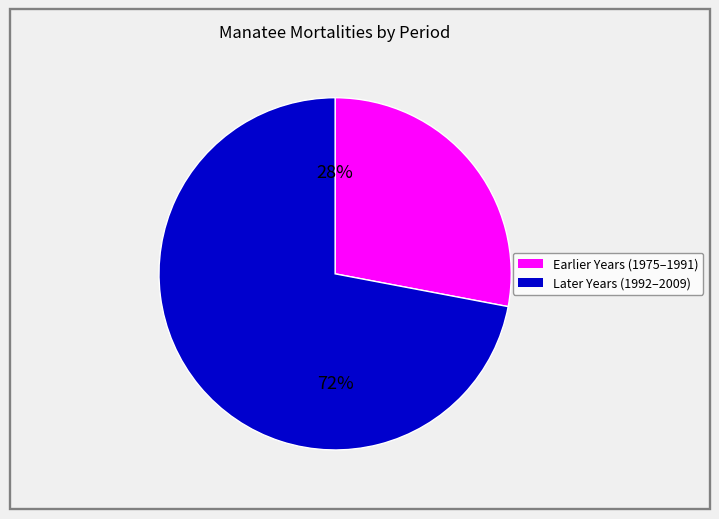

Is there any slice that represents more than half of the pie?

Yes